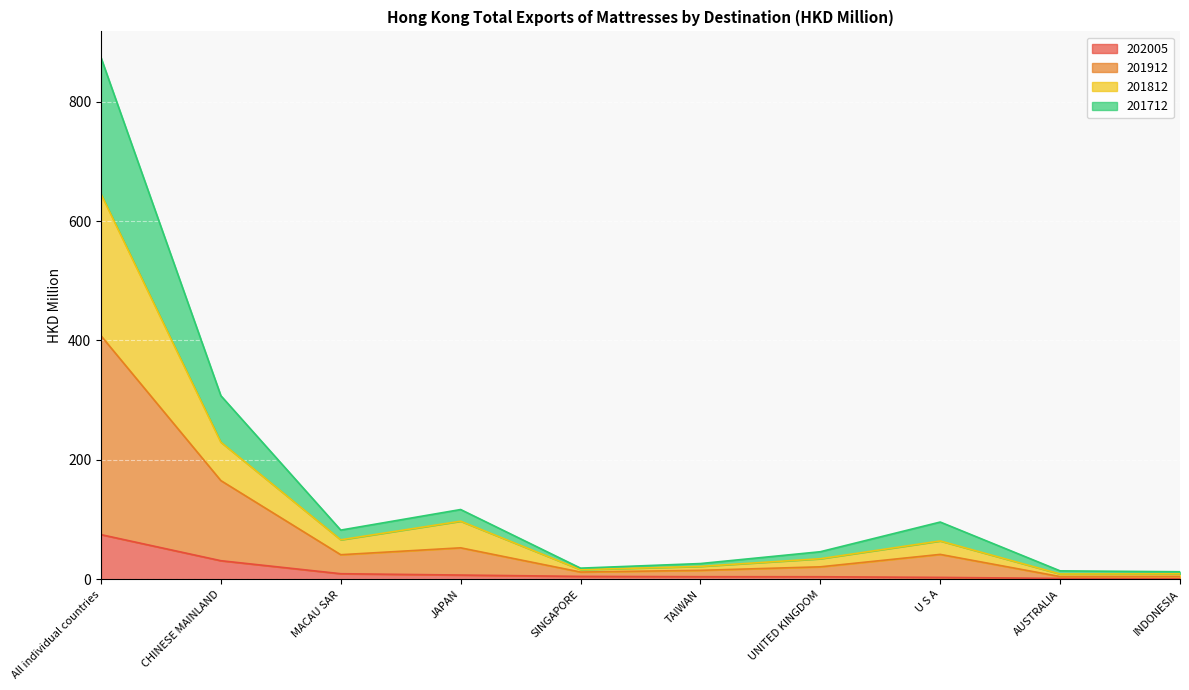

What is the difference between the maximum and minimum values in the 201712 series?

861.2